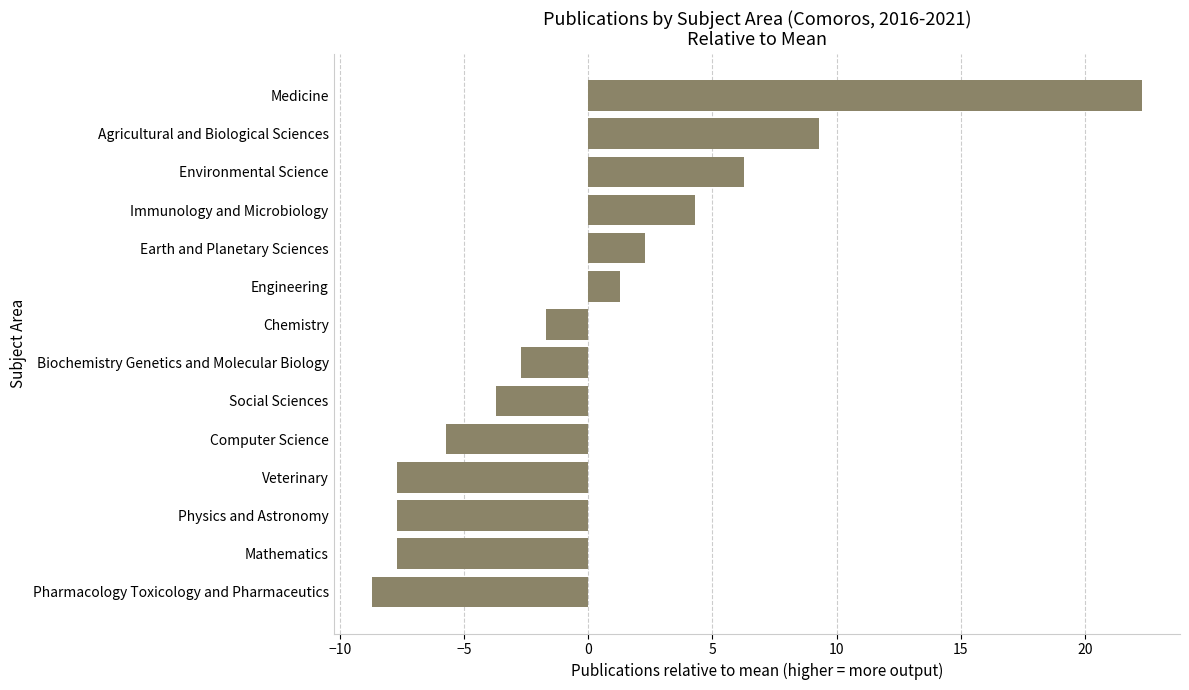

What is the approximate value at Biochemistry Genetics and Molecular Biology?

-2.7